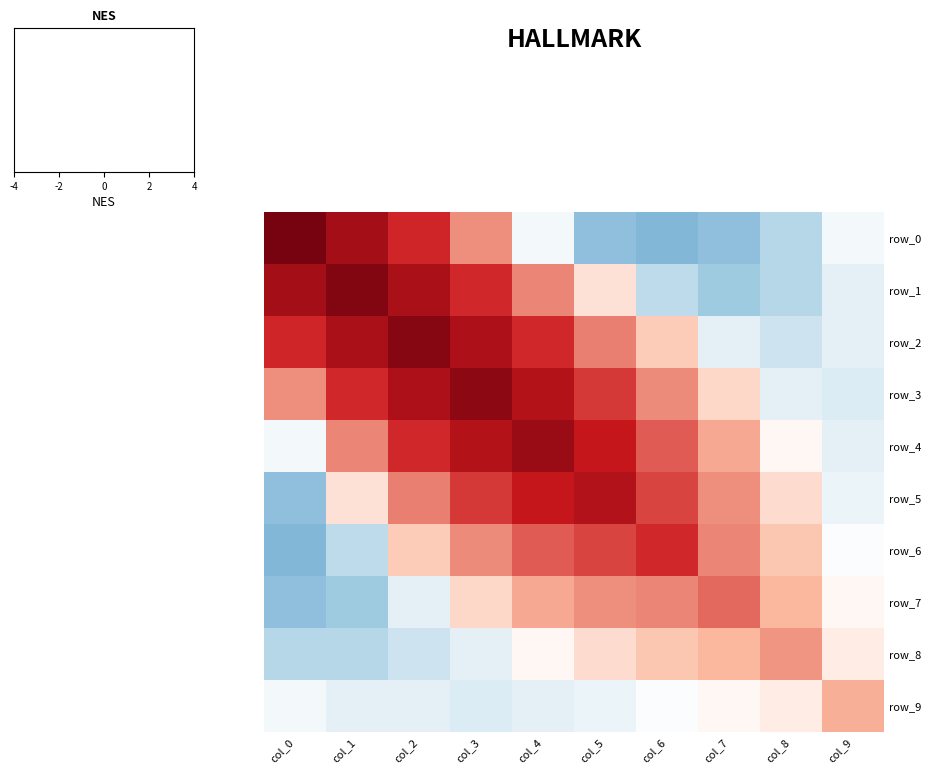

Which category has the lowest value in the row_2 series?

col_8